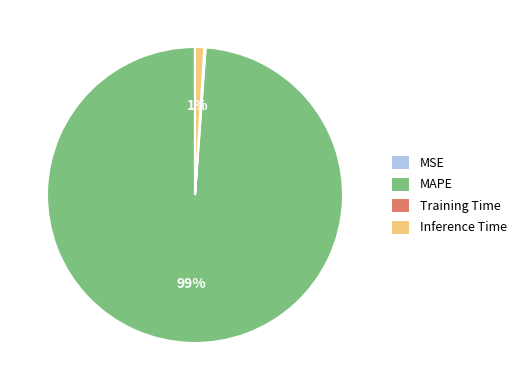

To the nearest percent, what portion does Inference Time represent?

1%